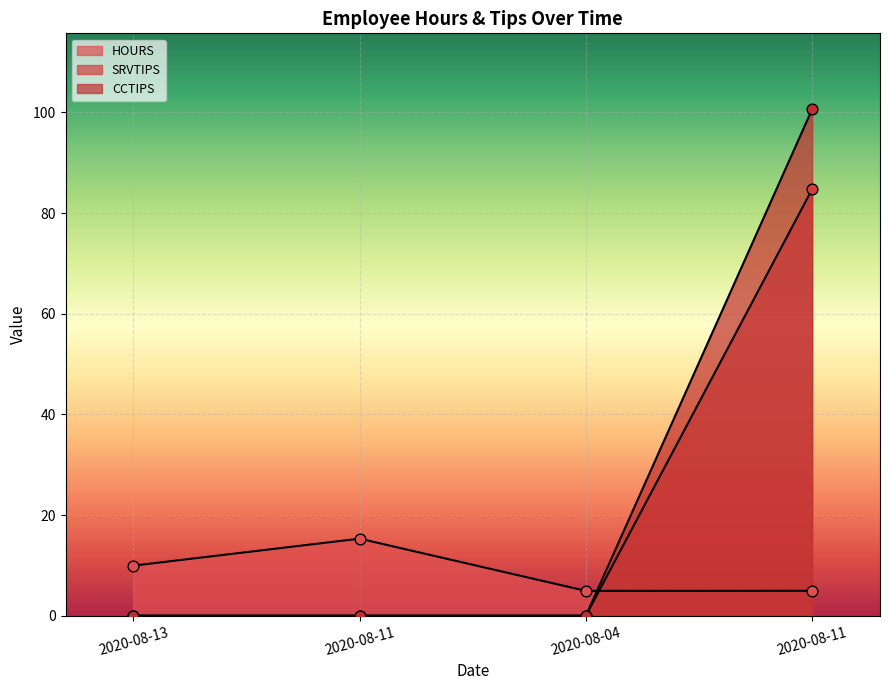

What is the total value across all series at 2020-08-11?

15.3